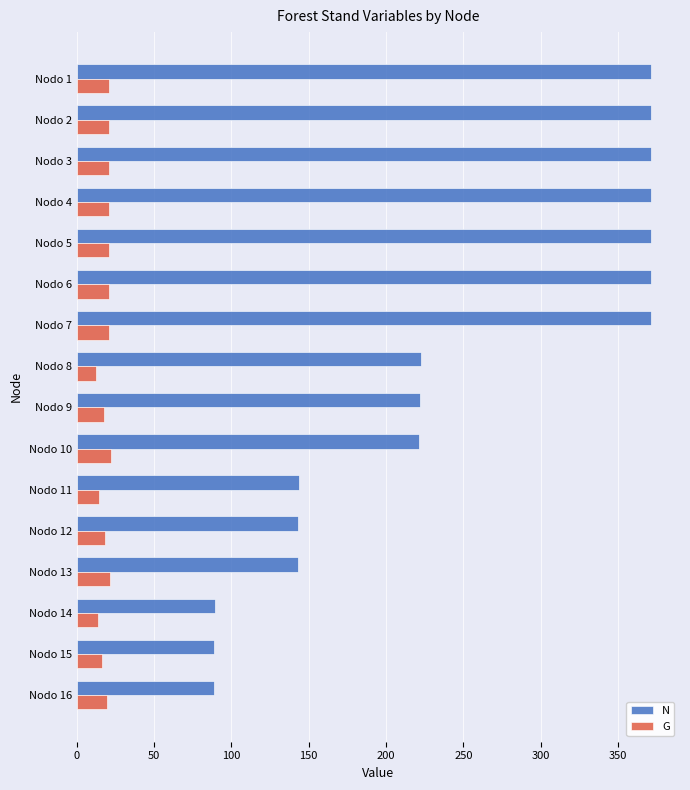

At how many categories does at least one series exceed 305?

7